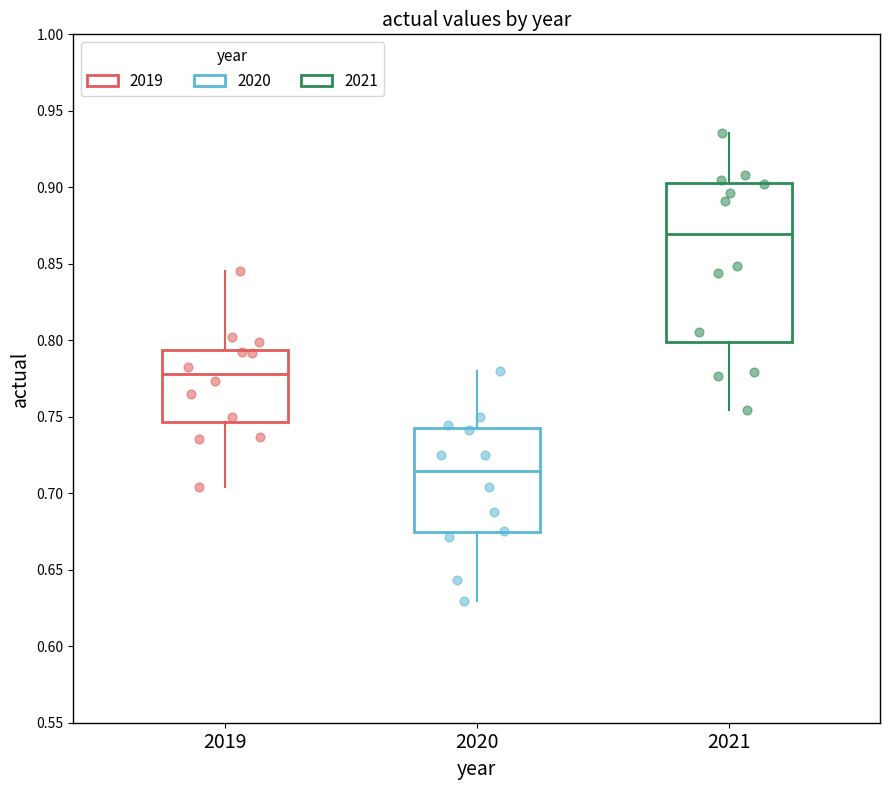

Reading left to right, transcribe this box plot: for each box, give where its median line is, the range the box spans, and where its two whiskers end, as read against the y-axis. The values are not printed on the chart, so give them approximately, as read against the axis.

2019: median 0.780, box 0.745 to 0.795, whiskers 0.705 to 0.845
2020: median 0.715, box 0.675 to 0.740, whiskers 0.630 to 0.780
2021: median 0.870, box 0.800 to 0.905, whiskers 0.755 to 0.935